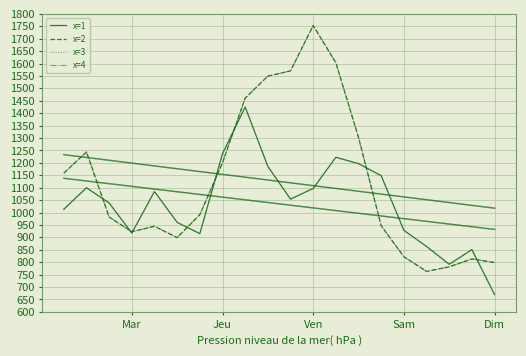

Is this an area chart (filled region under the line)?

No